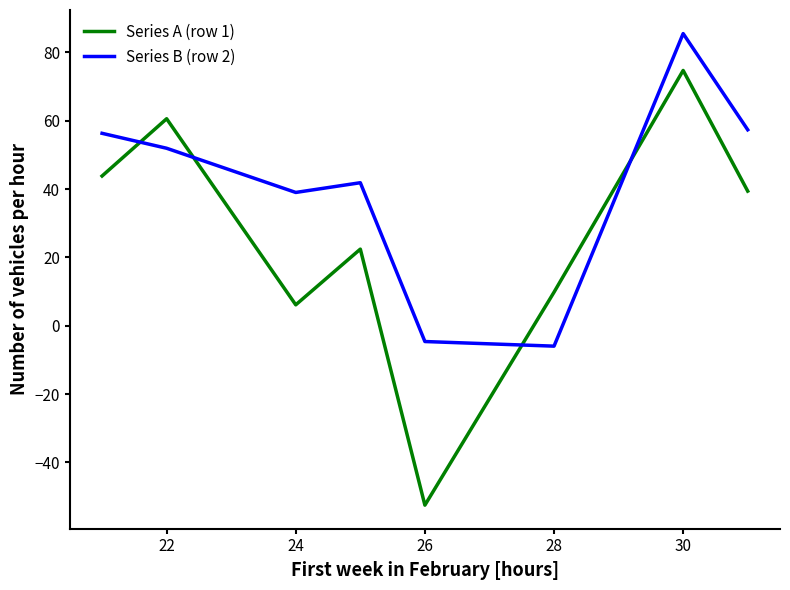

What is the difference between the second highest and second lowest values in the Series A (row 1) series?

54.5